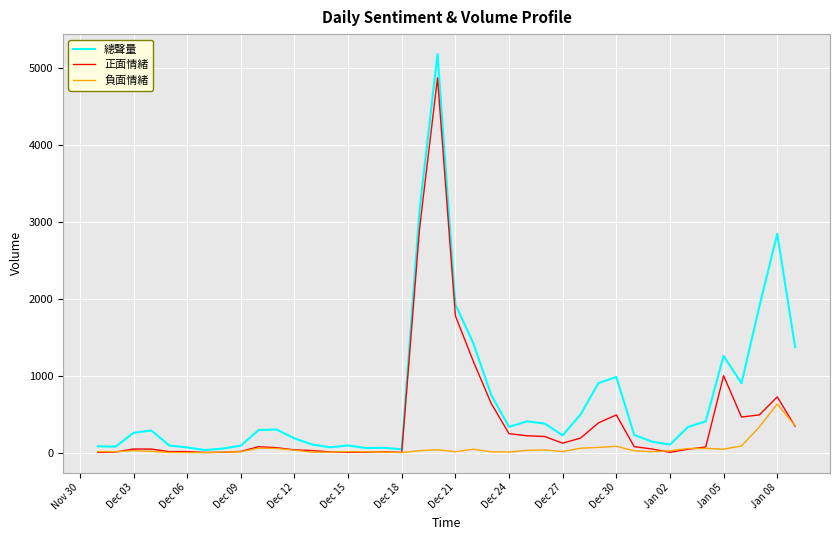

How many lines are shown in the chart?

3